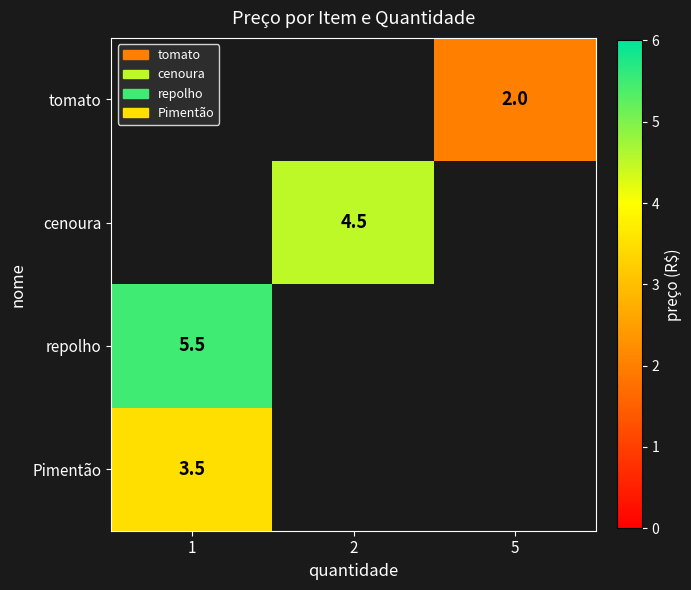

Is the value of row_0 at 5 greater than the value of row_2 at 2?

No